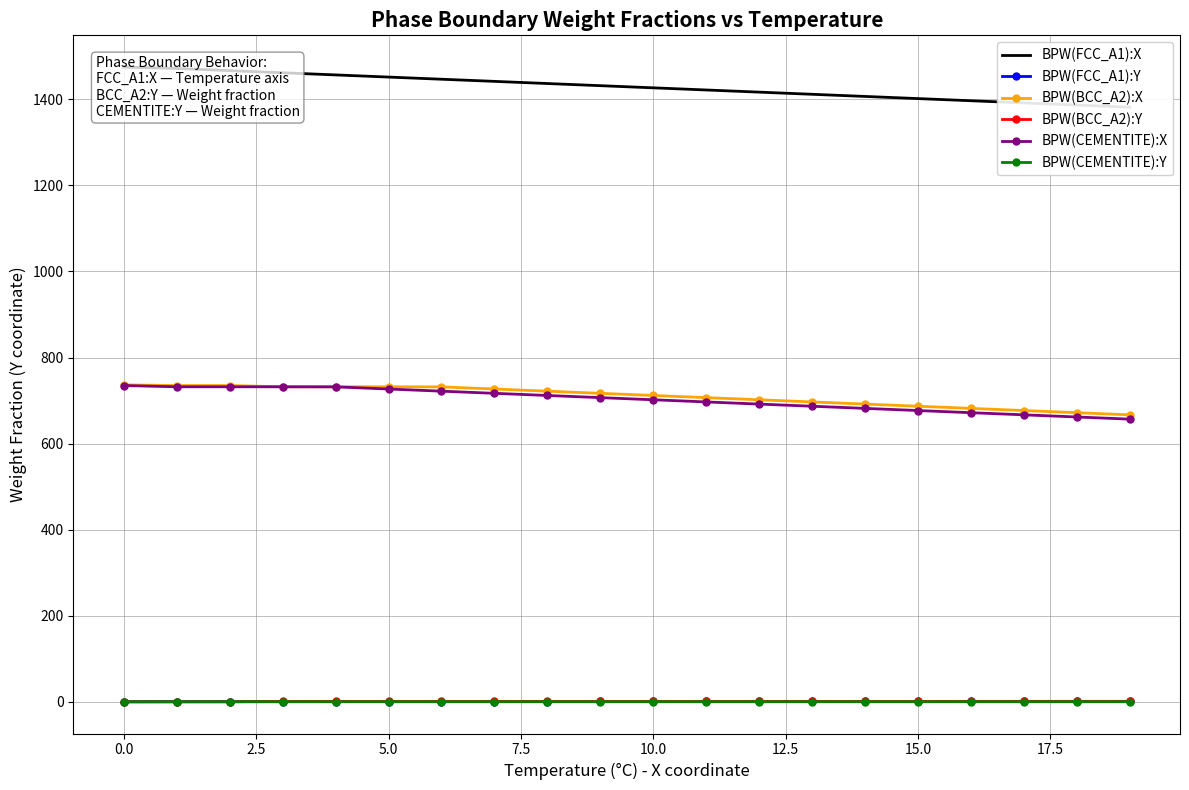

True or false: BPW(FCC_A1):Y and BPW(CEMENTITE):X intersect in this chart.

False